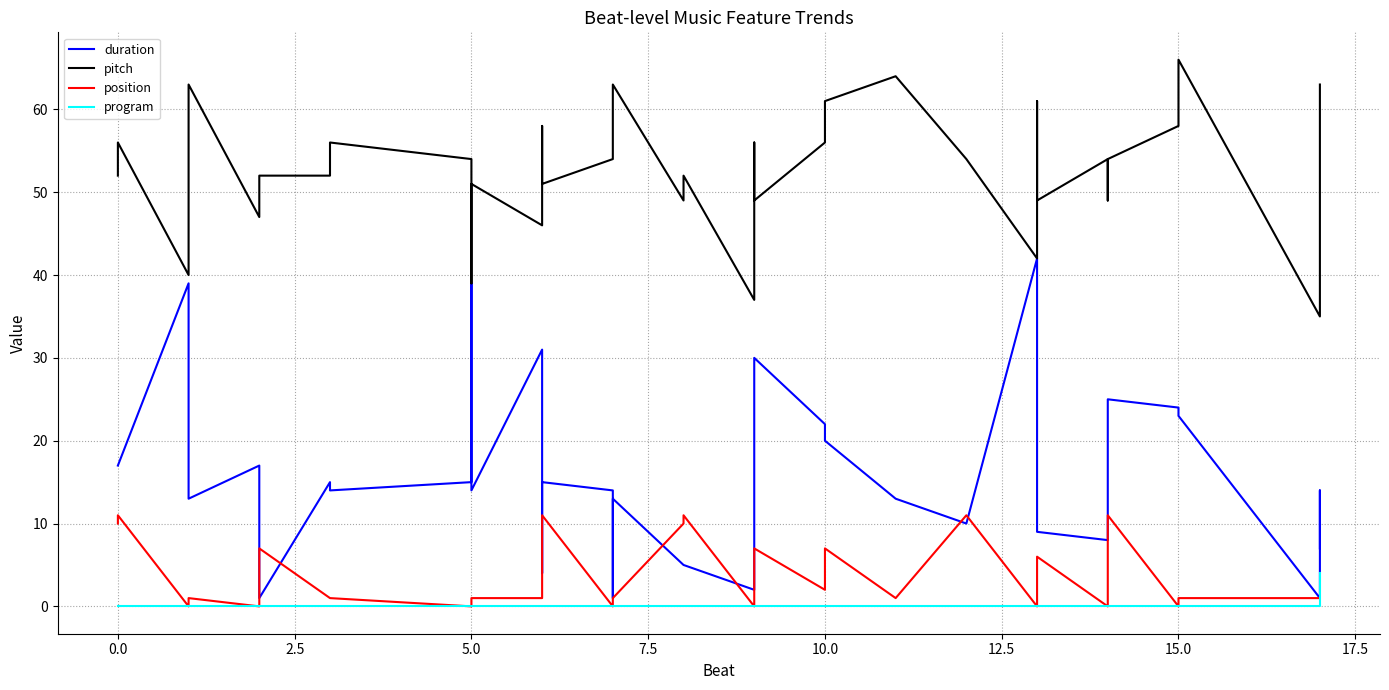

What is the approximate value of duration at 10.0?

20